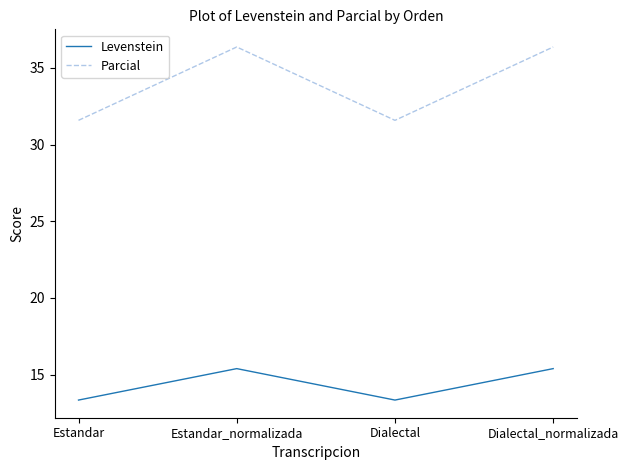

Count the number of categories in the chart.

4